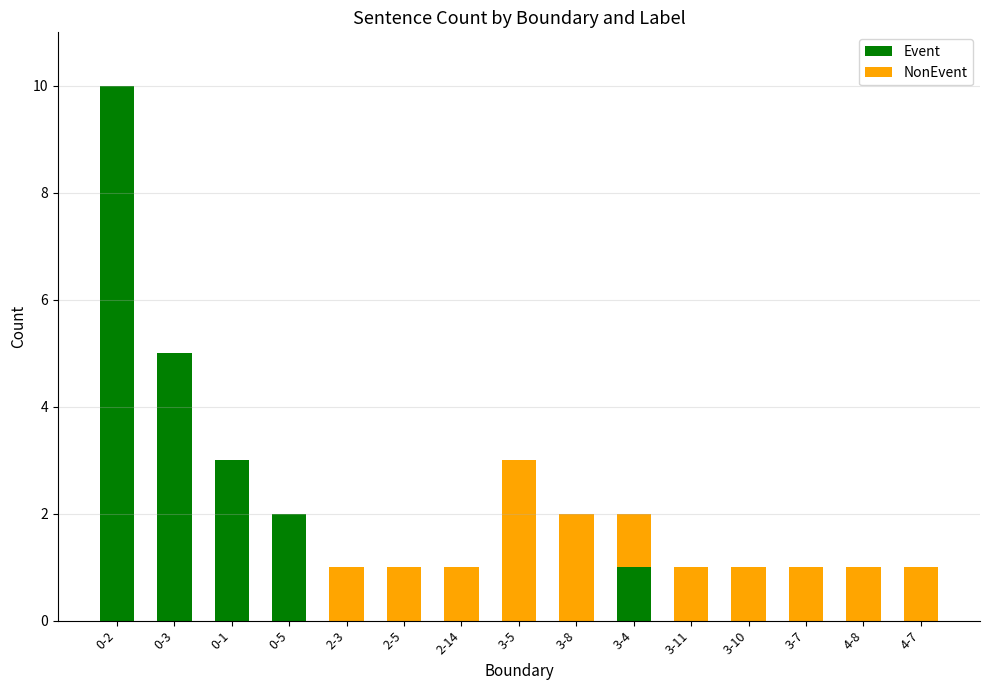

The value of Event at 0-5 is 2. True or false?

True